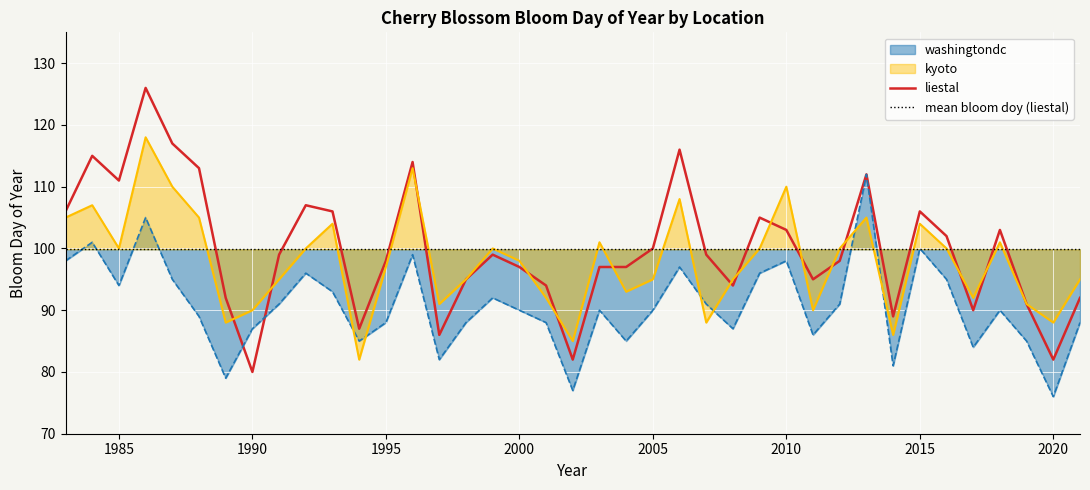

The mean bloom doy (liestal) series shows 25.2 at 31. True or false?

False